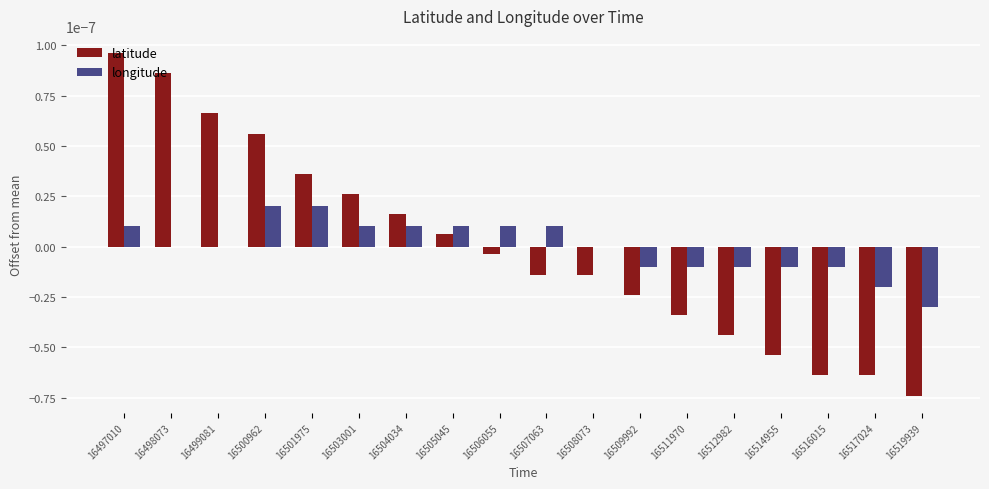

Is the value of longitude at 16509992 greater than the value of latitude at 16500962?

No